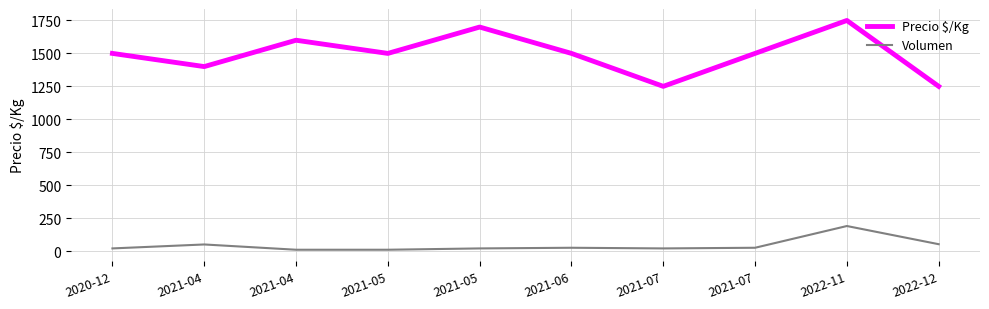

Reading left to right, what are all the values shown in this chart?

Precio $/Kg: 2020-12=1500	2021-04=1400	2021-04=1600	2021-05=1500	2021-05=1700	2021-06=1500	2021-07=1250	2021-07=1500	2022-11=1750	2022-12=1250
Volumen: 2020-12=20	2021-04=50	2021-04=10	2021-05=10	2021-05=20	2021-06=25	2021-07=20	2021-07=25	2022-11=190	2022-12=52